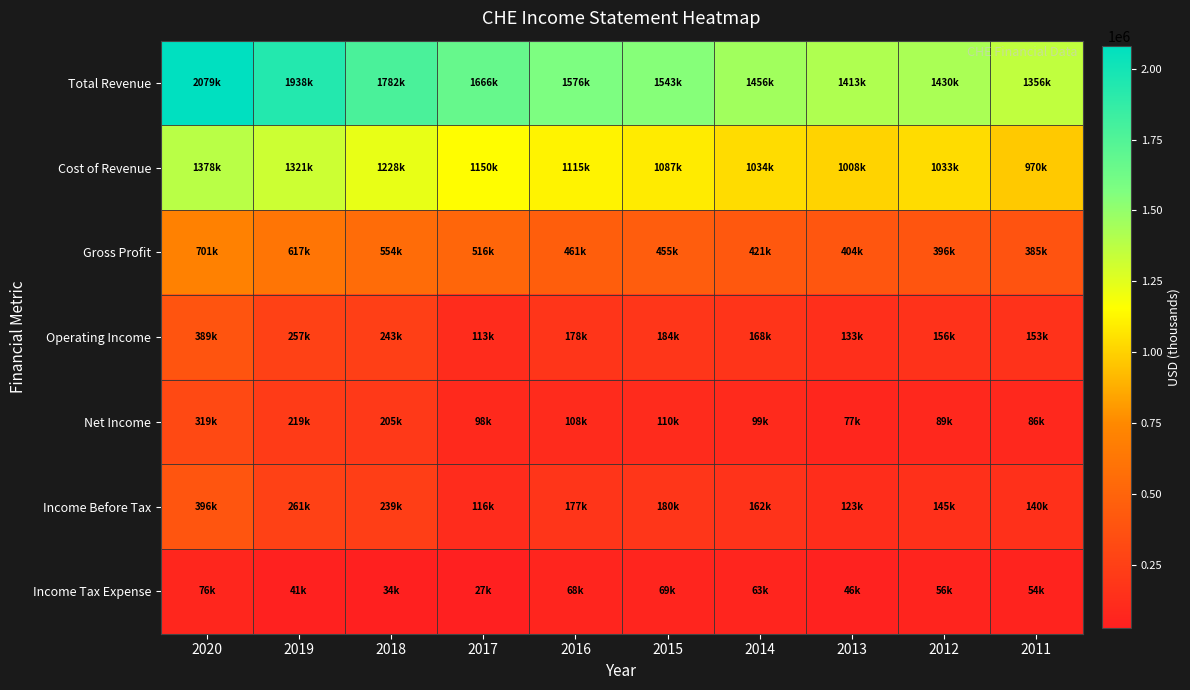

Which has a higher value, 2015 or 2018?

2018